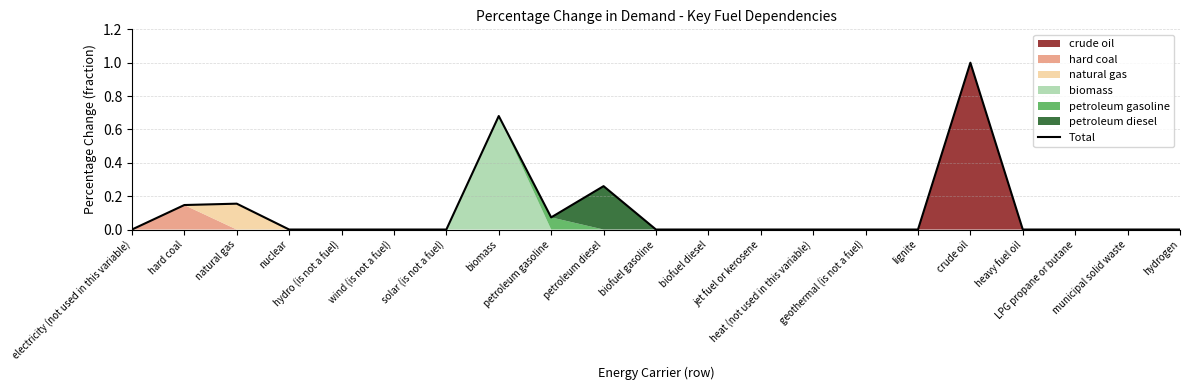

List the labels in order of value, smallest first.

electricity (not used in this variable), nuclear, hydro (is not a fuel), wind (is not a fuel), solar (is not a fuel), biofuel gasoline, biofuel diesel, jet fuel or kerosene, heat (not used in this variable), geothermal (is not a fuel), lignite, heavy fuel oil, LPG propane or butane, municipal solid waste, hydrogen, petroleum gasoline, hard coal, natural gas, petroleum diesel, biomass, crude oil